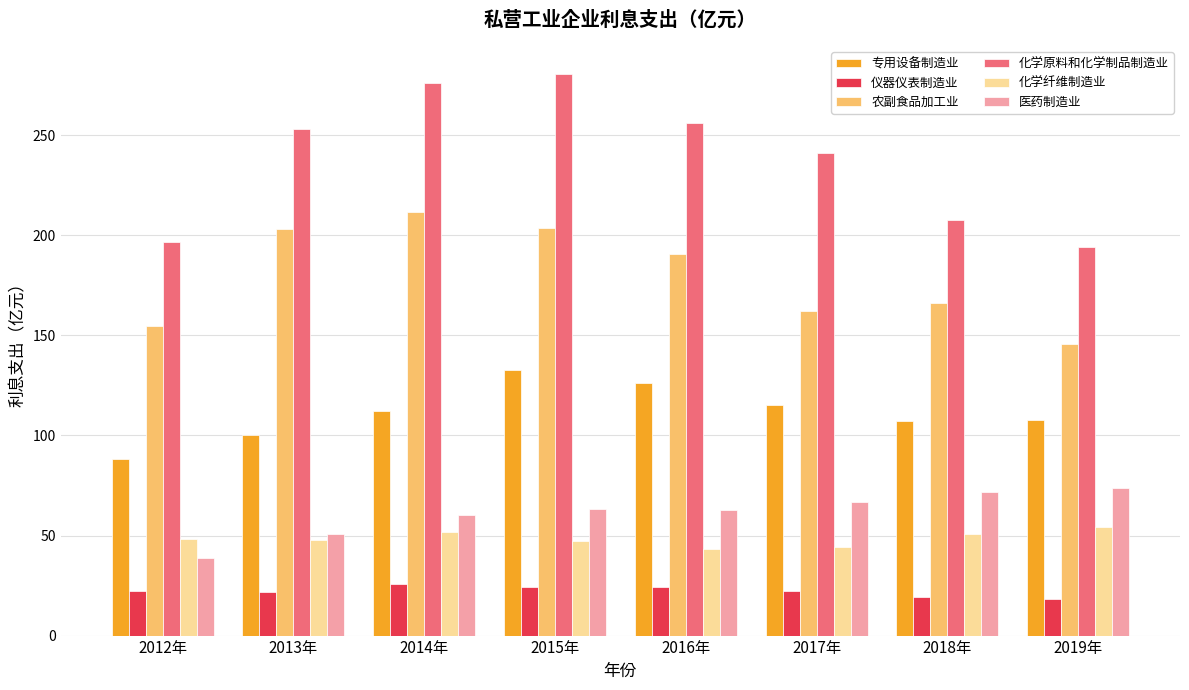

What is the total value across all series at 2013年?

676.7